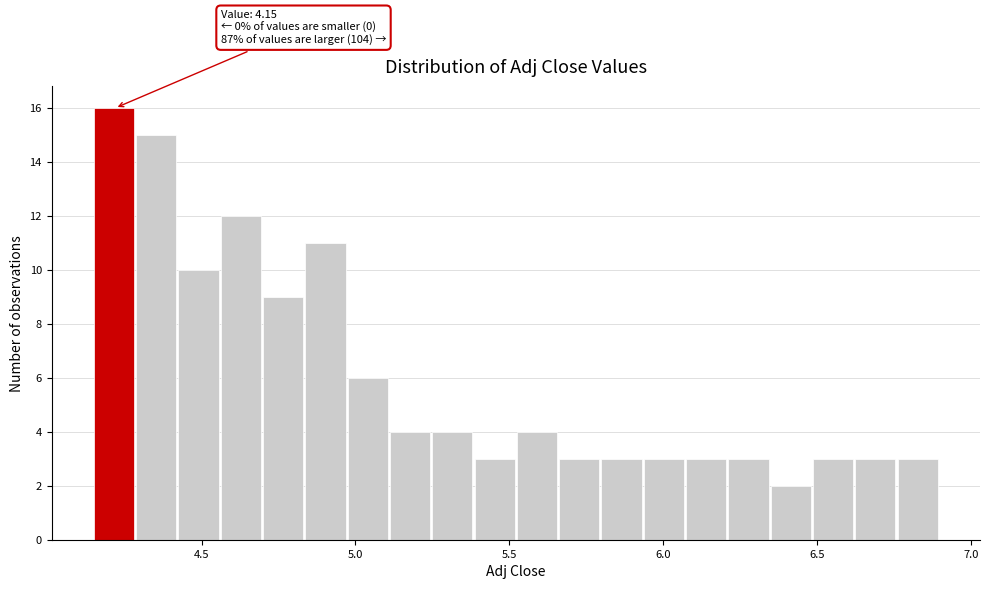

Read against the x-axis, roughly where is the centre of the tallest bar?

4.20